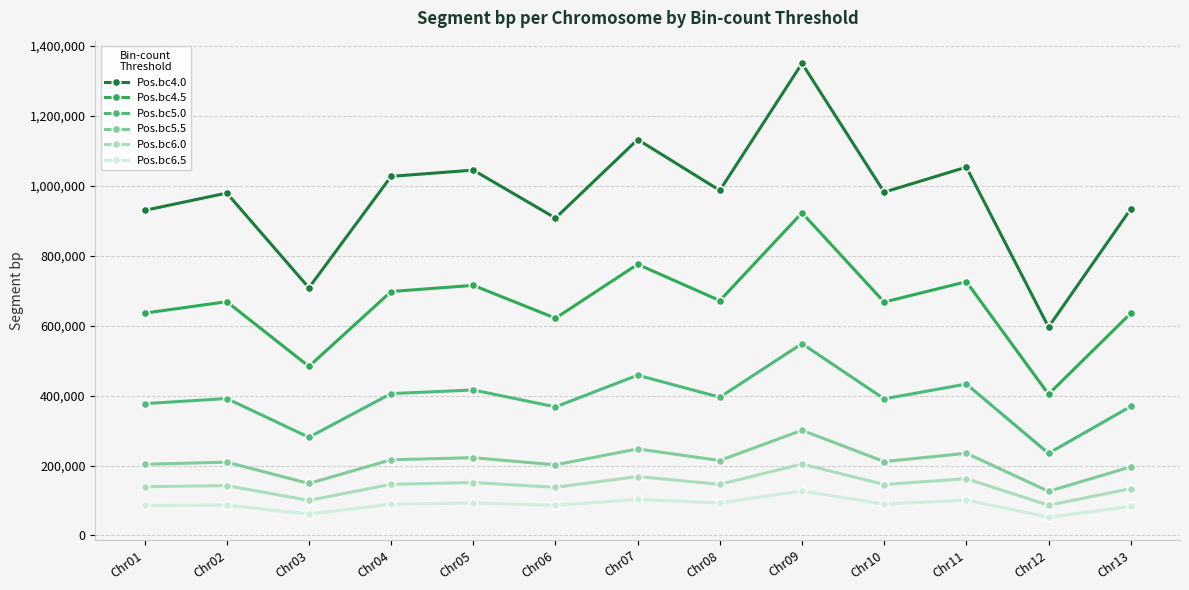

True or false: Pos.bc5.0 and Pos.bc5.5 cross at least once.

False